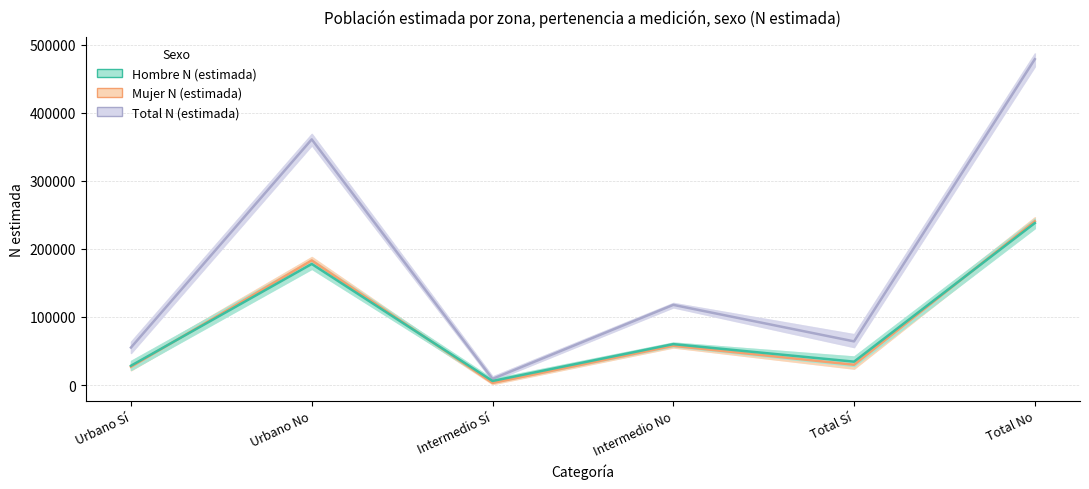

At which category is the sum across all series the highest?

Total No